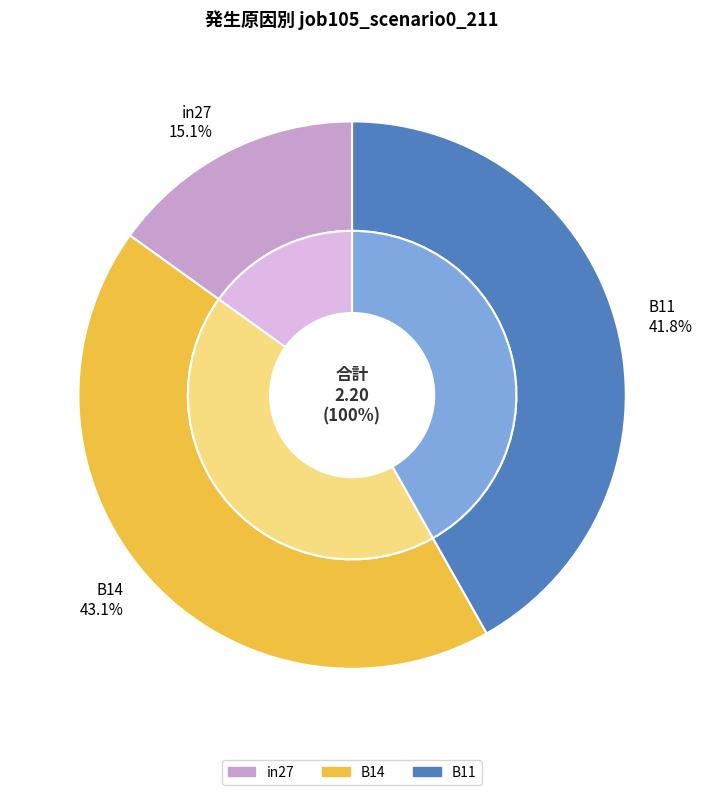

Which category has the smallest portion of the pie?

in27